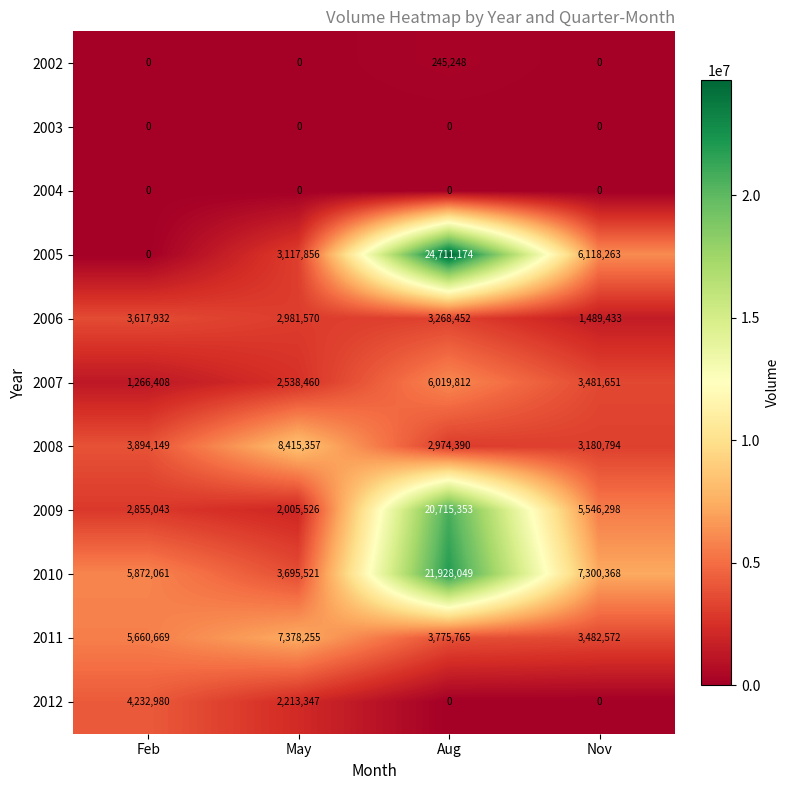

Which series has the largest total across all categories?

2010